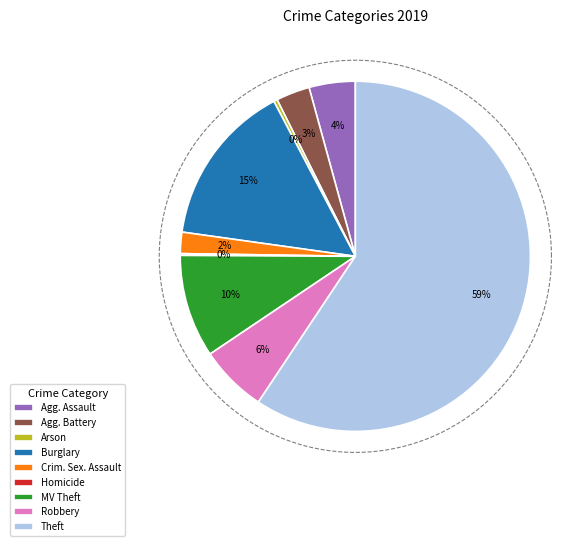

Is Theft the majority of the pie?

Yes